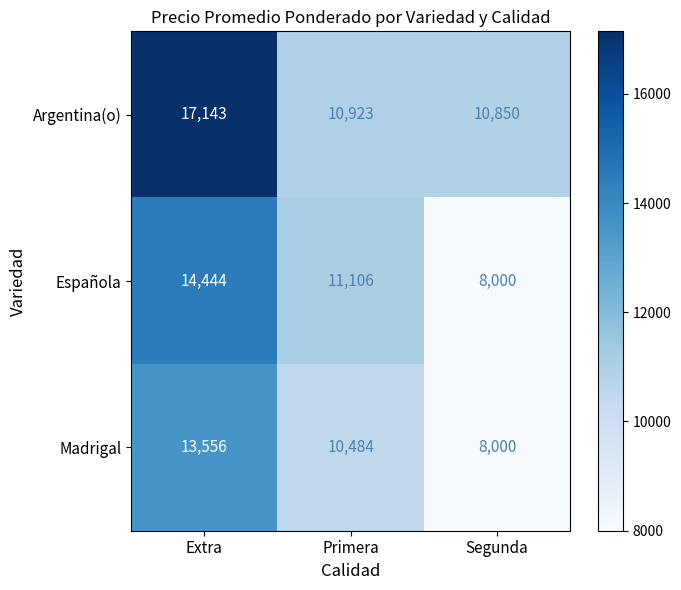

Which label corresponds to the smallest value in the chart?

Segunda